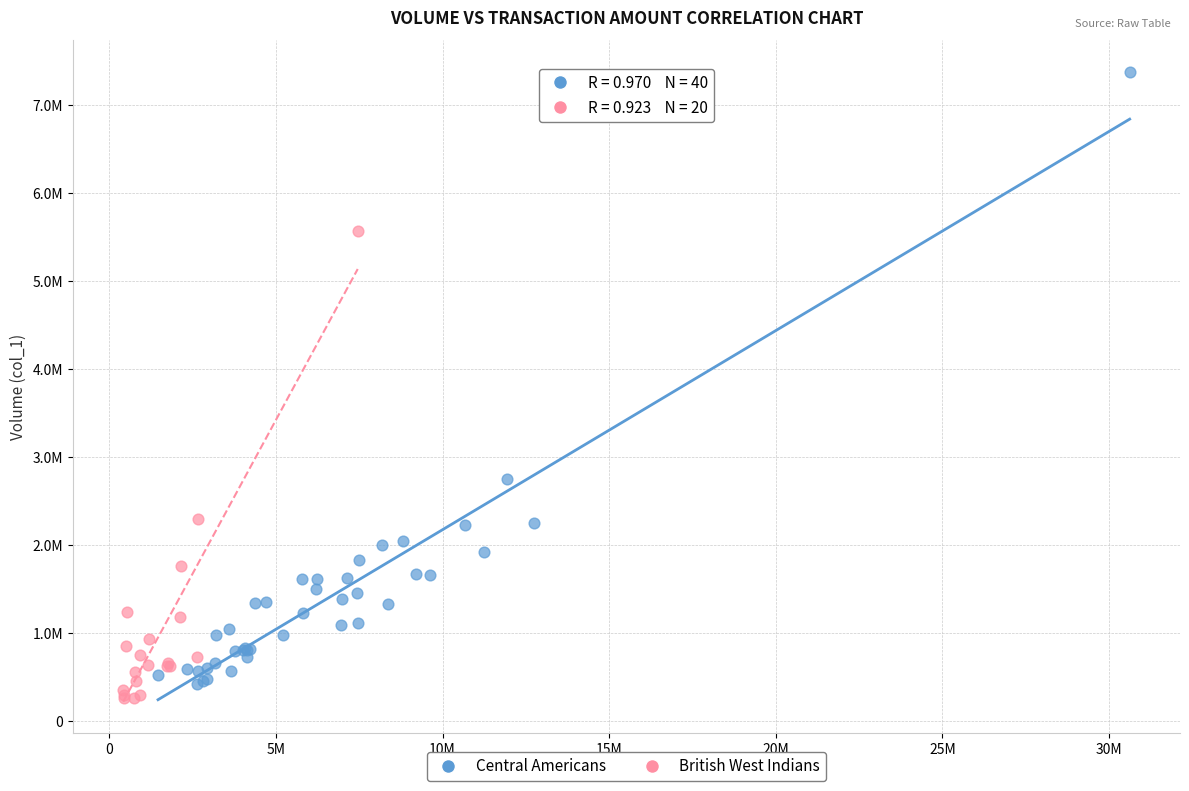

What are all the series names shown in the legend?

Central Americans, British West Indians